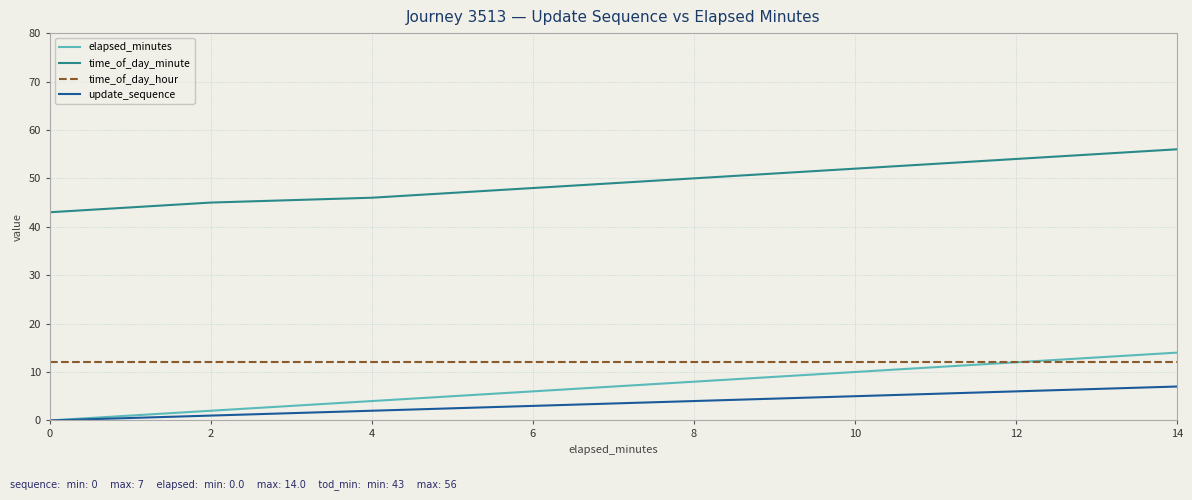

What are all the series names shown in the legend?

elapsed_minutes, time_of_day_minute, time_of_day_hour, update_sequence